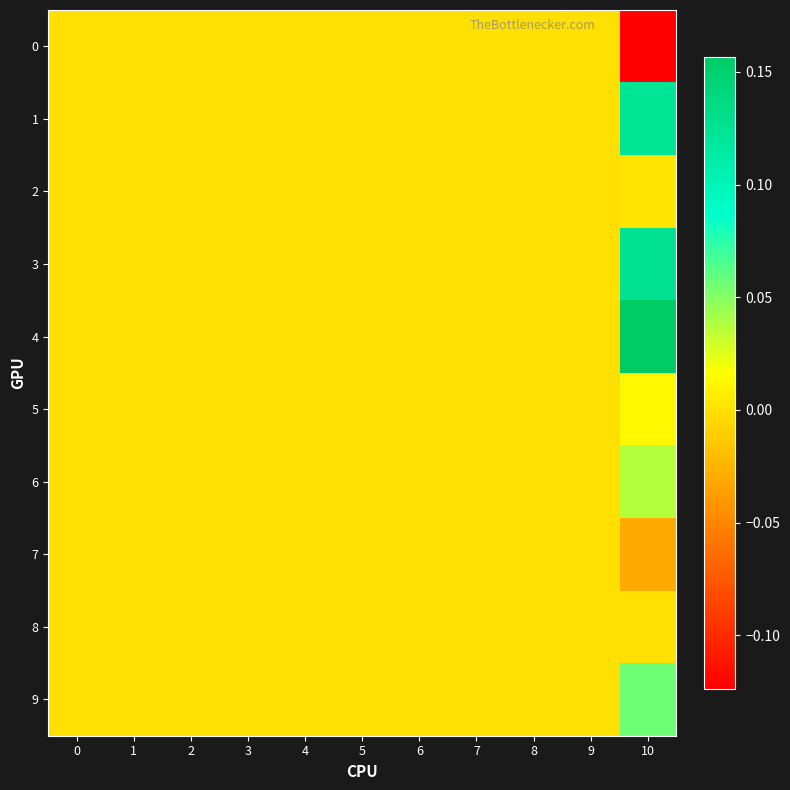

Reading left to right, what are all the values shown in this chart?

0: 0=0.0	1=0.0	2=0.0	3=0.0	4=0.0	5=0.0	6=0.0	7=0.0	8=0.0	9=0.0	10=-0.1
1: 0=0.0	1=0.0	2=0.0	3=0.0	4=0.0	5=0.0	6=0.0	7=0.0	8=0.0	9=0.0	10=0.1
2: 0=0.0	1=0.0	2=0.0	3=0.0	4=0.0	5=0.0	6=0.0	7=0.0	8=0.0	9=0.0	10=0.0
3: 0=0.0	1=0.0	2=0.0	3=0.0	4=0.0	5=0.0	6=0.0	7=0.0	8=0.0	9=0.0	10=0.1
4: 0=0.0	1=0.0	2=0.0	3=0.0	4=0.0	5=0.0	6=0.0	7=0.0	8=0.0	9=0.0	10=0.2
5: 0=0.0	1=0.0	2=0.0	3=0.0	4=0.0	5=0.0	6=0.0	7=0.0	8=0.0	9=0.0	10=0.0
6: 0=0.0	1=0.0	2=0.0	3=0.0	4=0.0	5=0.0	6=0.0	7=0.0	8=0.0	9=0.0	10=0.0
7: 0=0.0	1=0.0	2=0.0	3=0.0	4=0.0	5=0.0	6=0.0	7=0.0	8=0.0	9=0.0	10=-0.0
8: 0=0.0	1=0.0	2=0.0	3=0.0	4=0.0	5=0.0	6=0.0	7=0.0	8=0.0	9=0.0	10=-0.0
9: 0=0.0	1=0.0	2=0.0	3=0.0	4=0.0	5=0.0	6=0.0	7=0.0	8=0.0	9=0.0	10=0.1